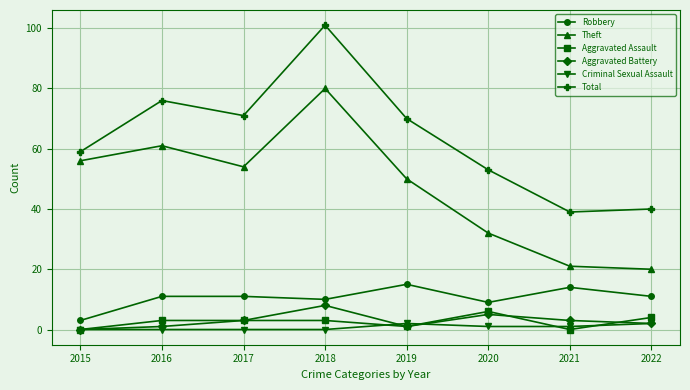

True or false: Robbery and Total cross at least once.

False